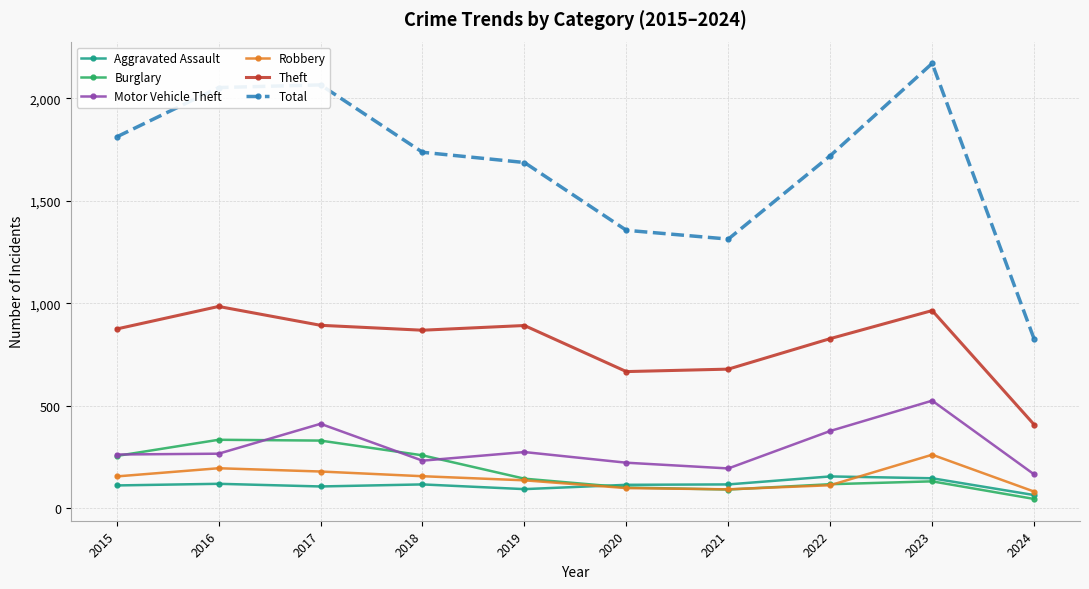

What is the difference between the Burglary values at 2015 and 2021?

164